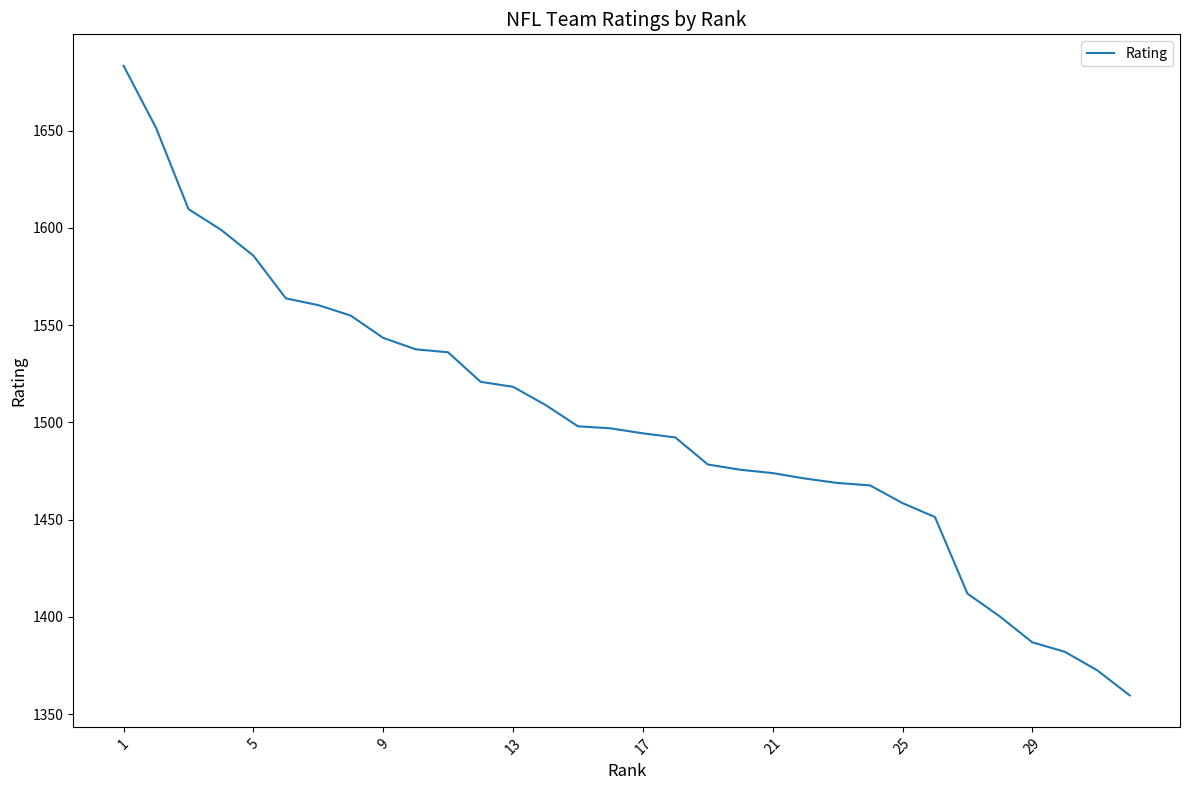

What is the smallest value displayed?

1359.7